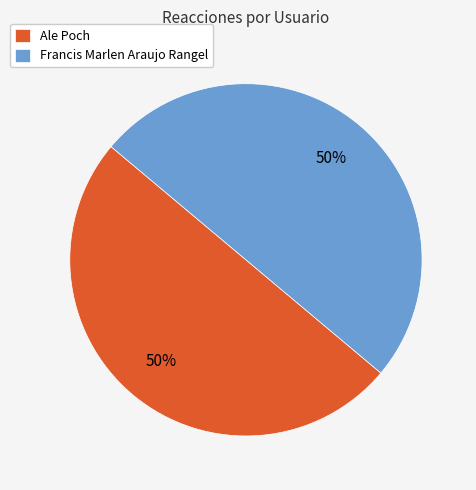

True or false: Ale Poch accounts for 50% of the total.

True